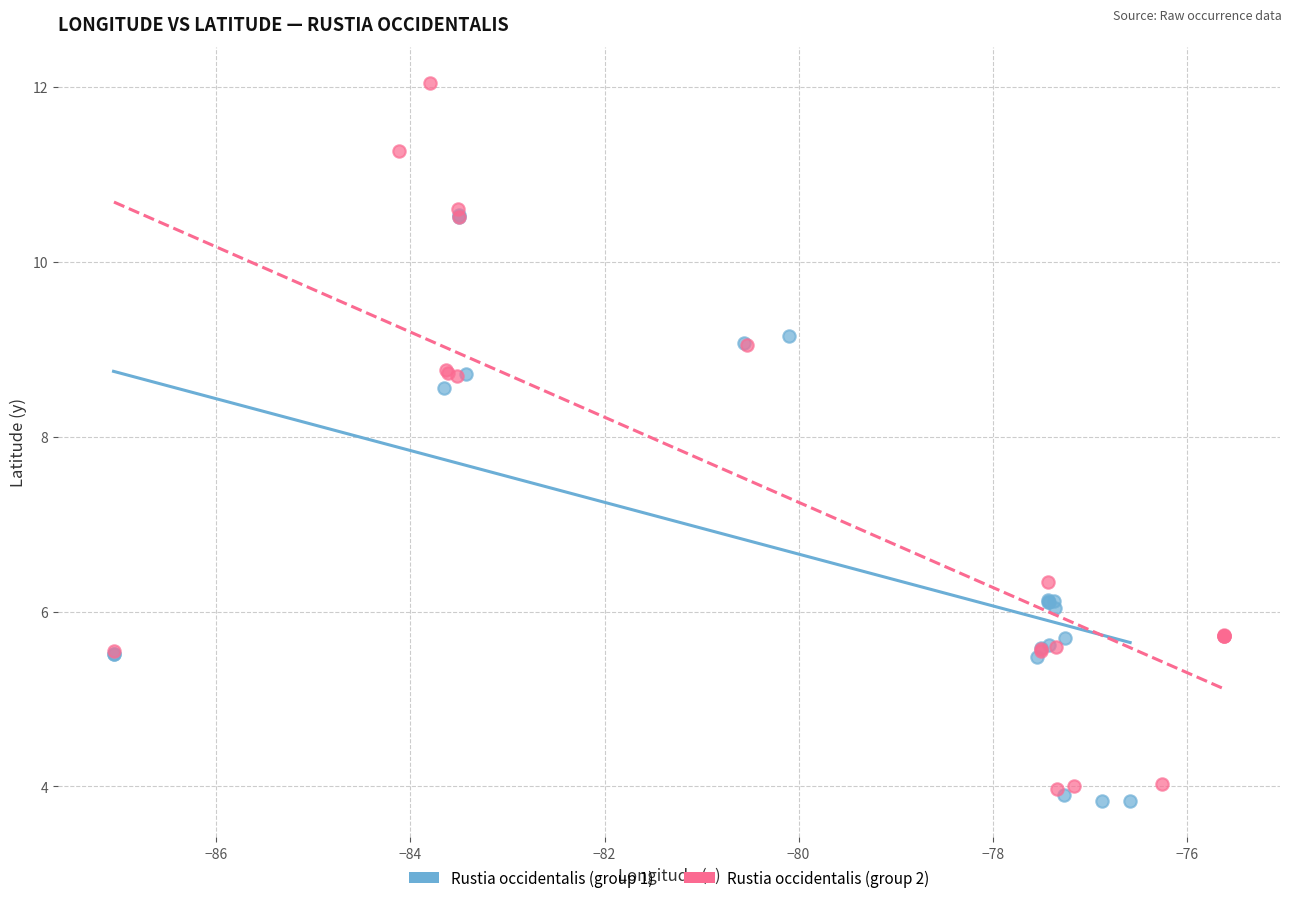

Which series has the widest spread of Y values?

Rustia occidentalis (group 2)